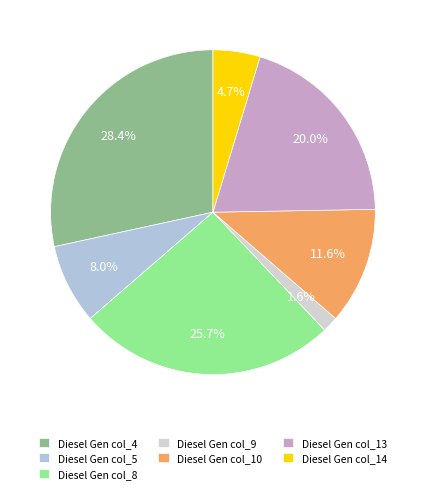

What is the largest slice in the pie chart?

Diesel Gen col_4